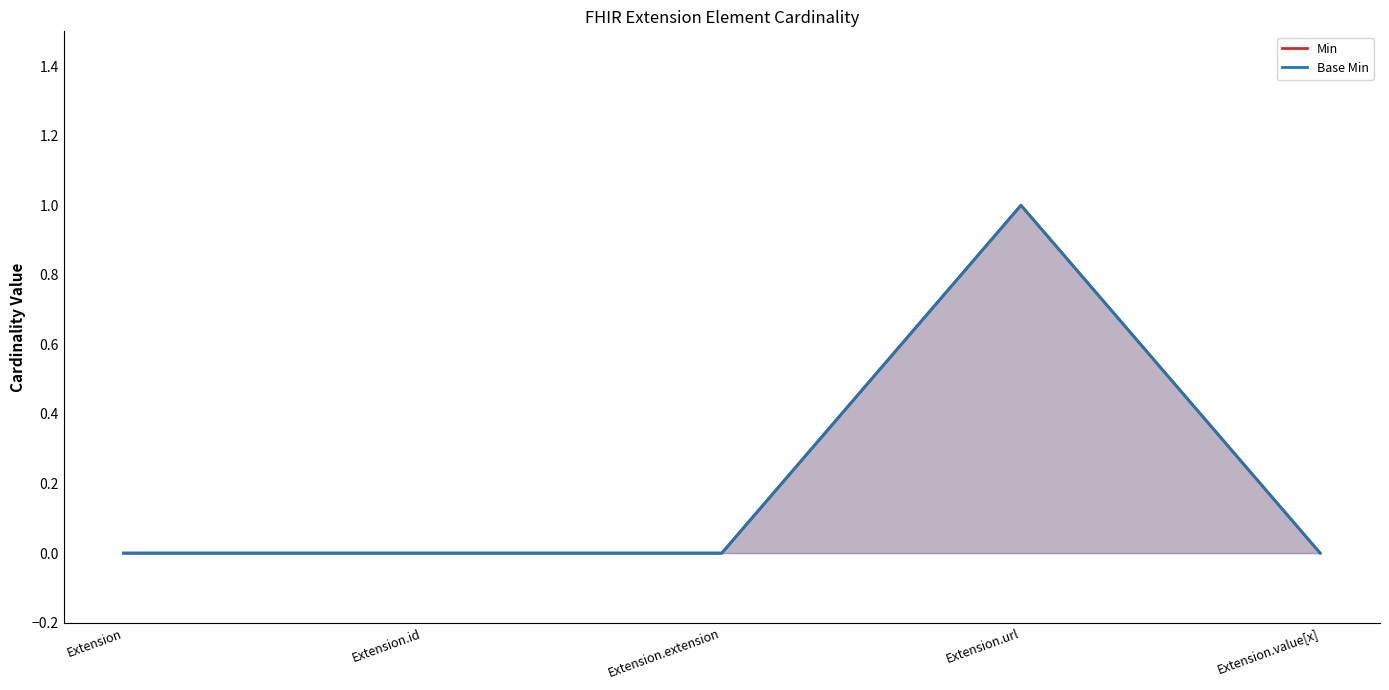

Reading left to right, extract all data points from this chart.

Min: 0	0	0	1	0
Base Min: 0	0	0	1	0